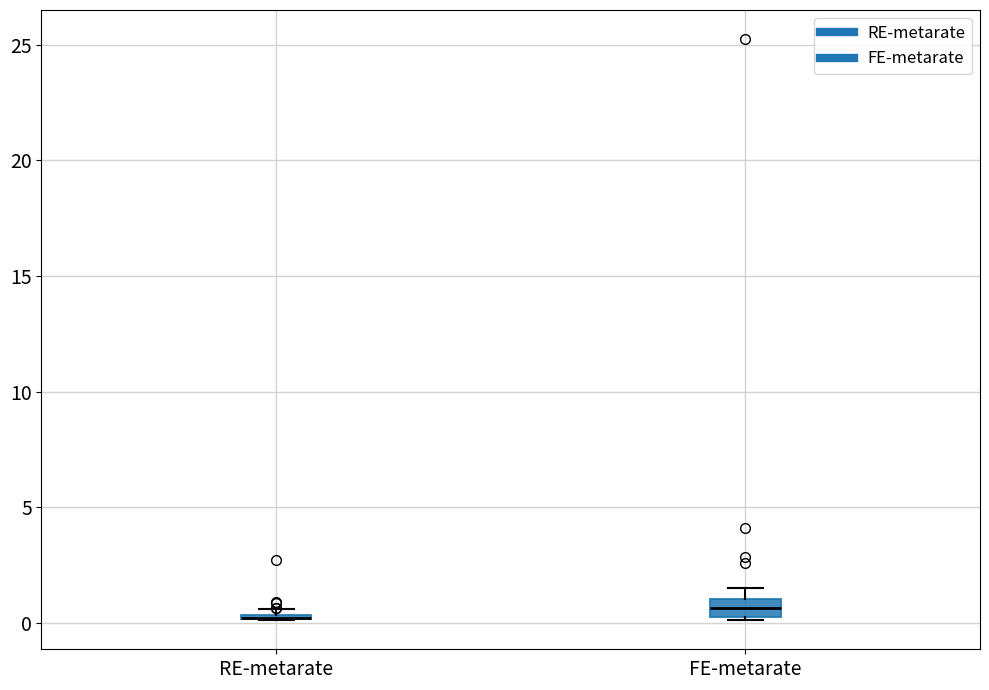

Where is the lower edge of the box for RE-metarate on the y-axis? The values are not printed on the chart, so give them approximately, as read against the axis.

0.0